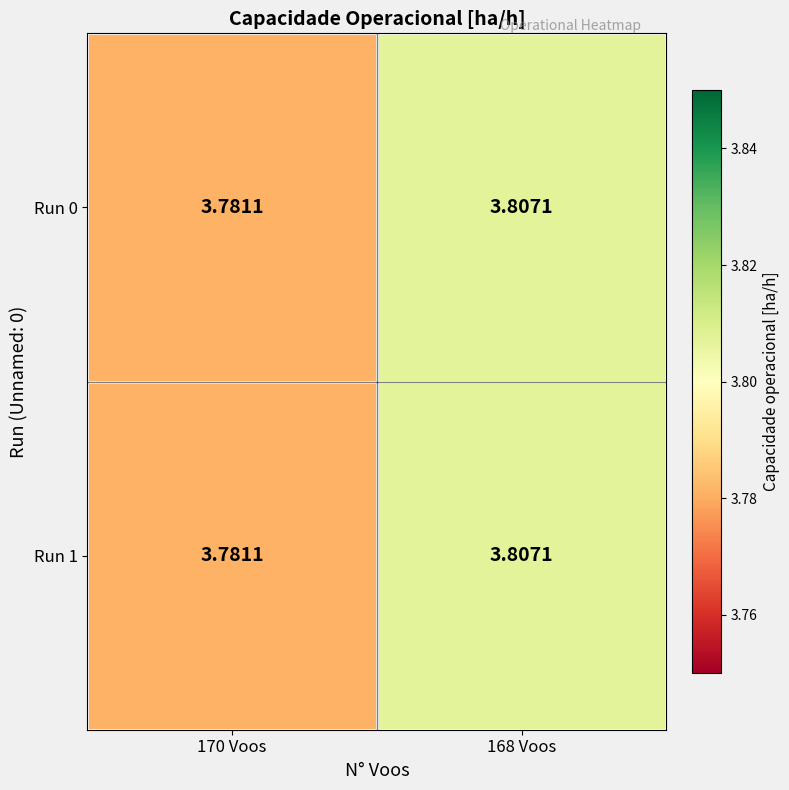

Reading left to right, extract all data points from this chart.

Run 0: 170 Voos=3.8	168 Voos=3.8
Run 1: 170 Voos=3.8	168 Voos=3.8